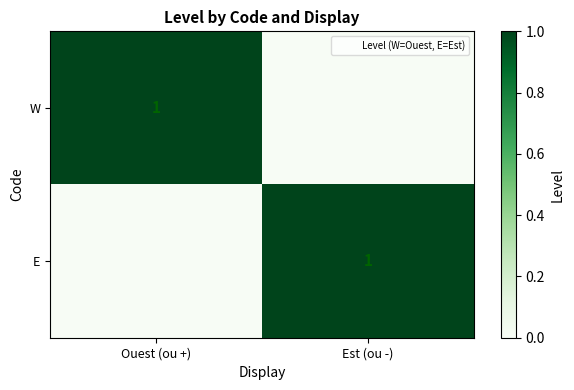

True or false: E has a value of 0 at Est (ou -).

False